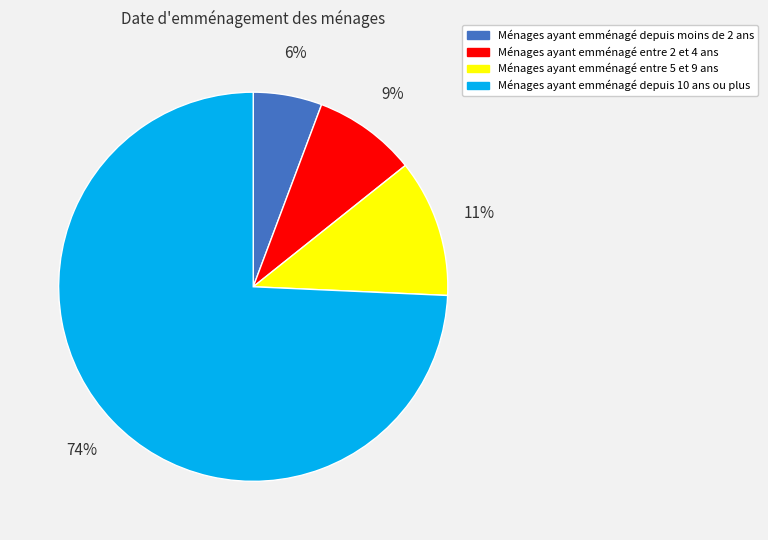

To the nearest percent, what is the average slice percentage?

25%